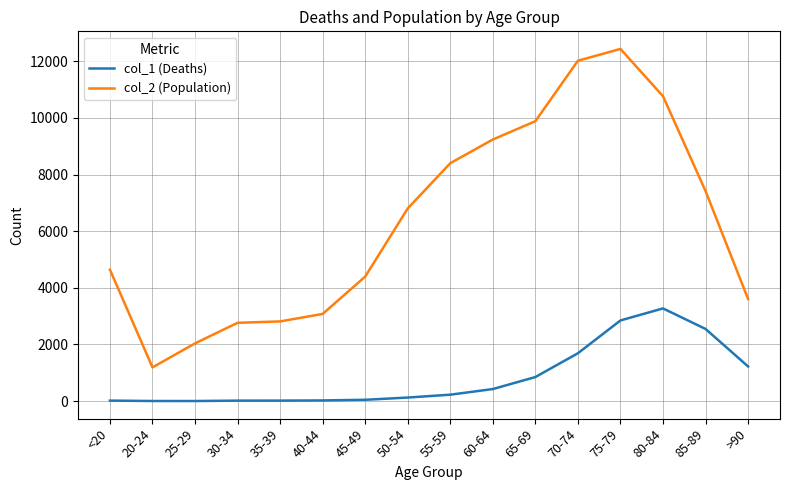

What position from the right is 20-24?

15